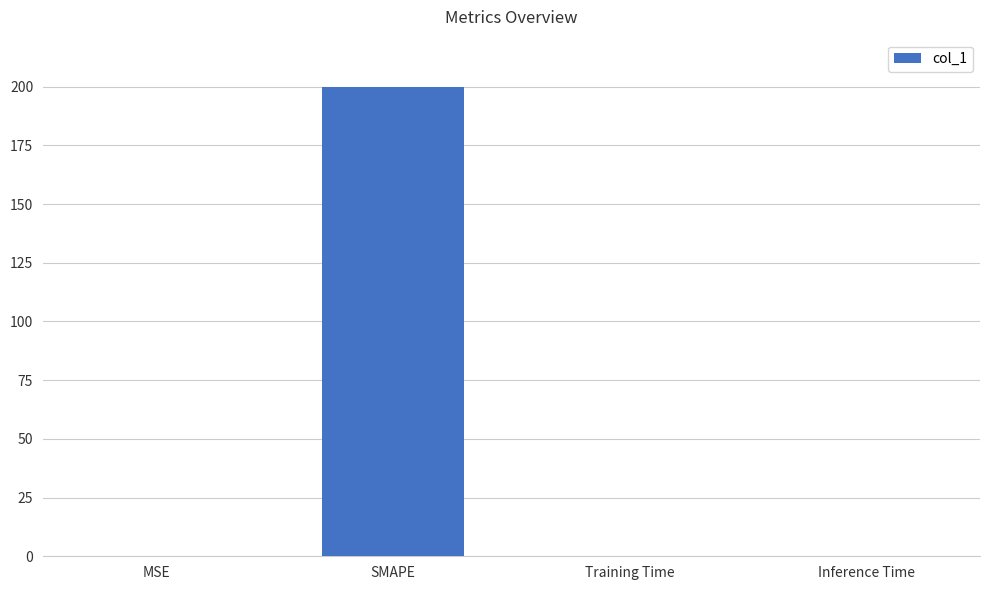

What is the sum of all values?

200.0